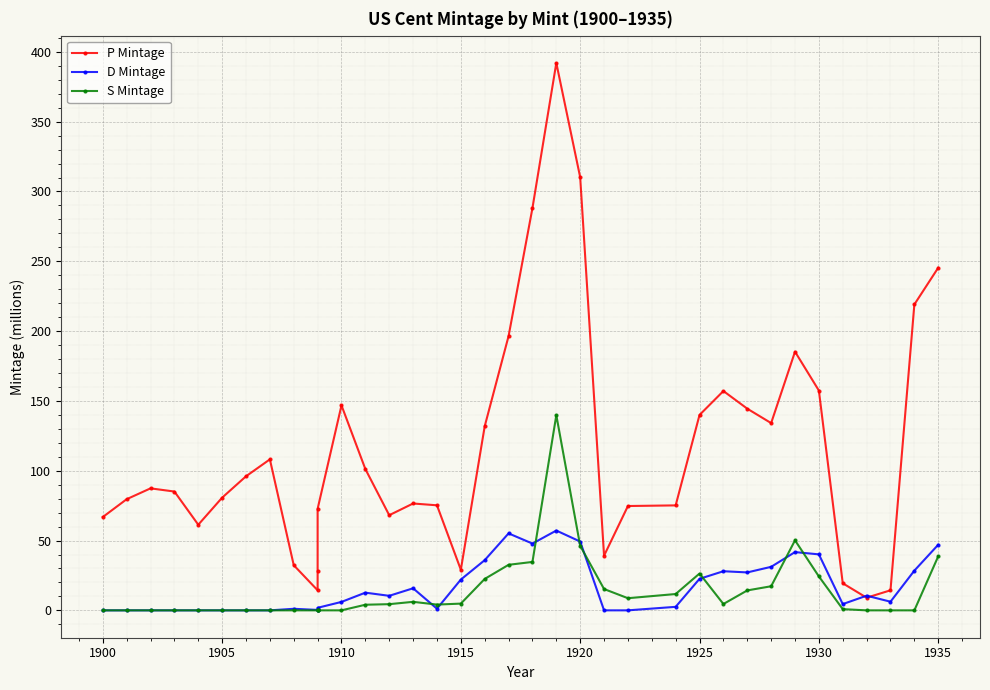

What is the value of the P Mintage point at the 5th from the left?

61.3